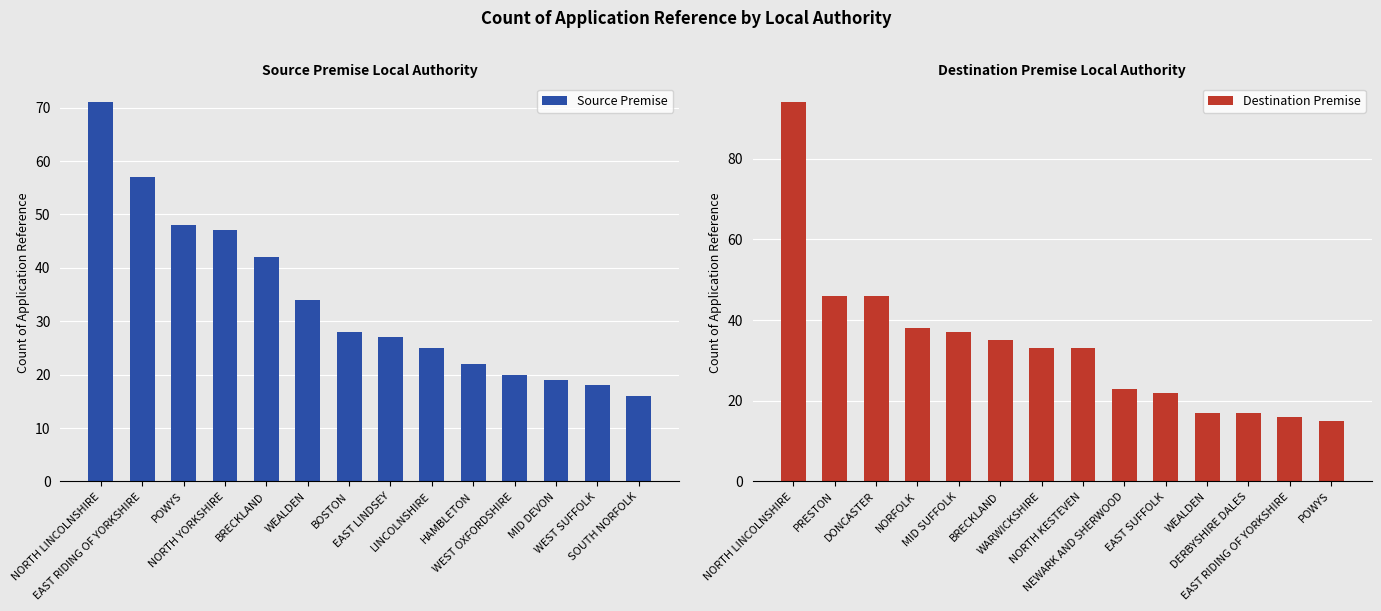

What value does the Destination Premise series have at EAST RIDING OF YORKSHIRE, to the nearest 5?

15